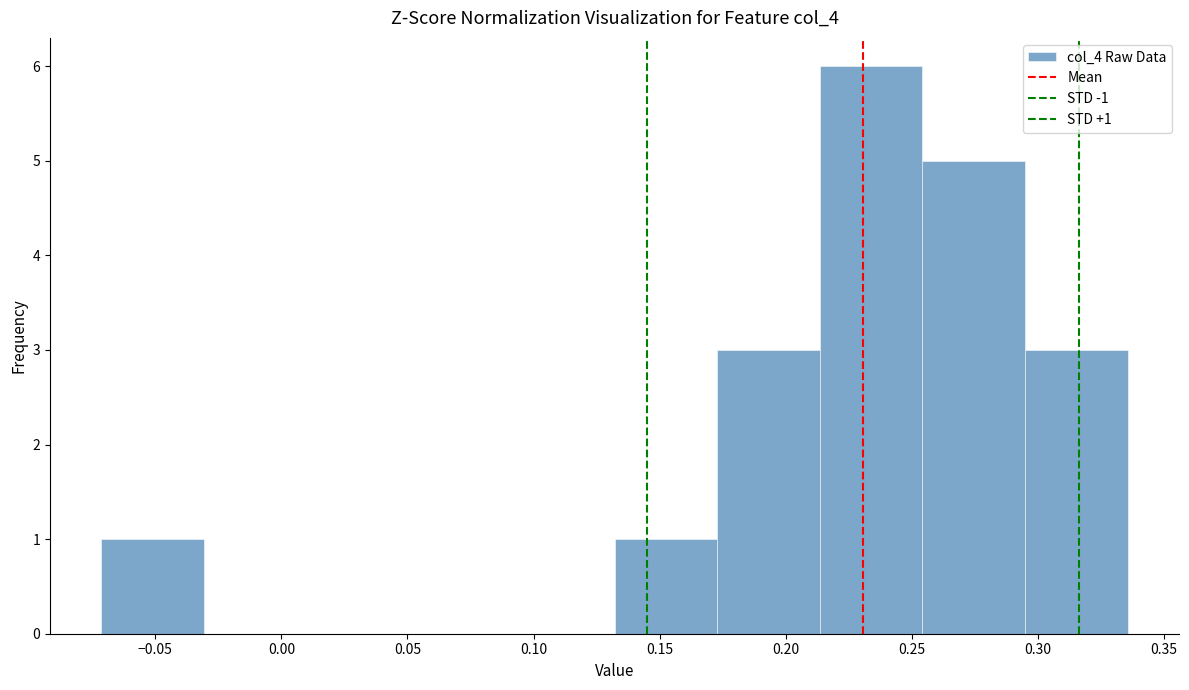

Over which range of the x-axis is the bar tallest?

0.215 to 0.255